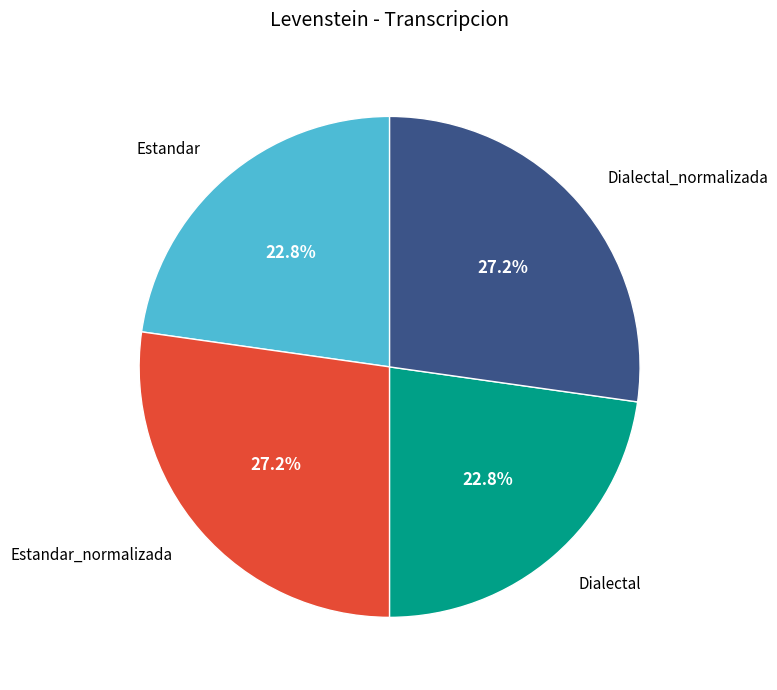

Is the sum of Estandar_normalizada and Dialectal_normalizada greater than half?

Yes